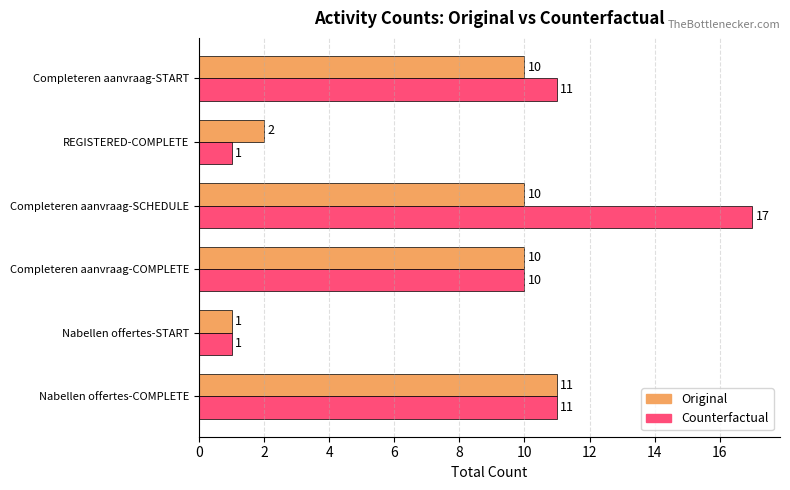

What is the total value across all series at Nabellen offertes-COMPLETE?

22